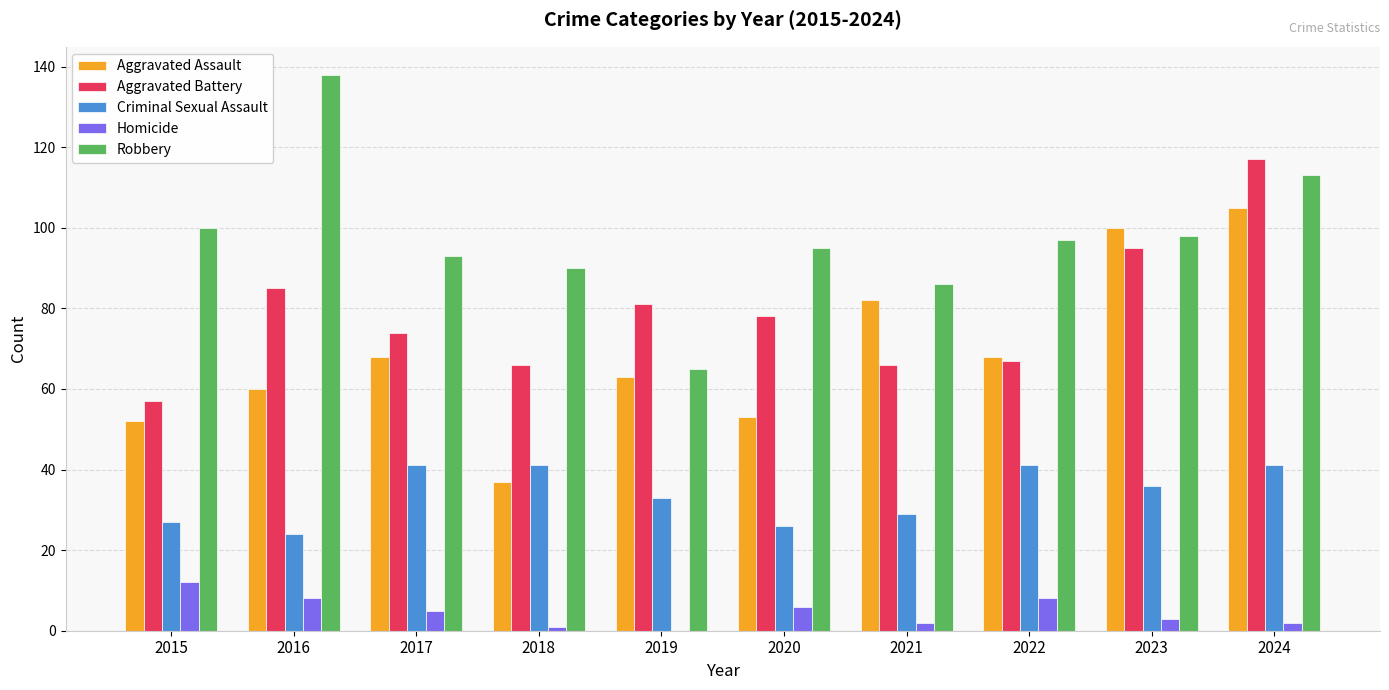

Between 2019 and 2020, which series saw the biggest shift?

Robbery